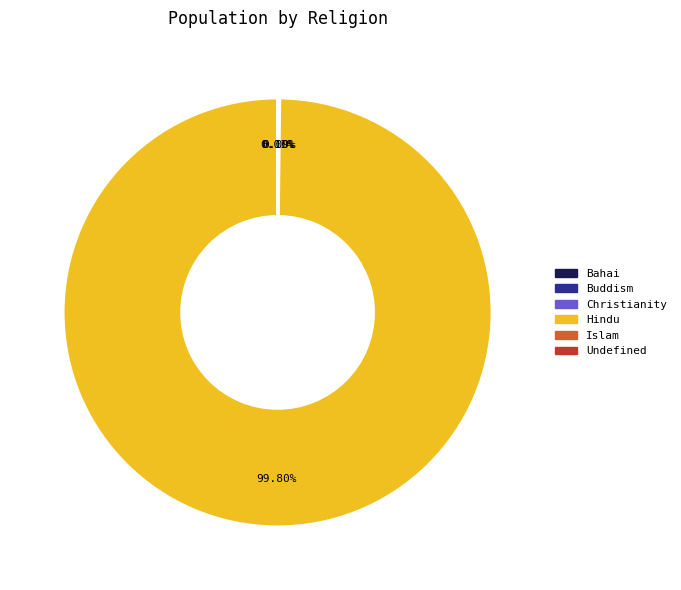

What is the largest slice in the pie chart?

Hindu